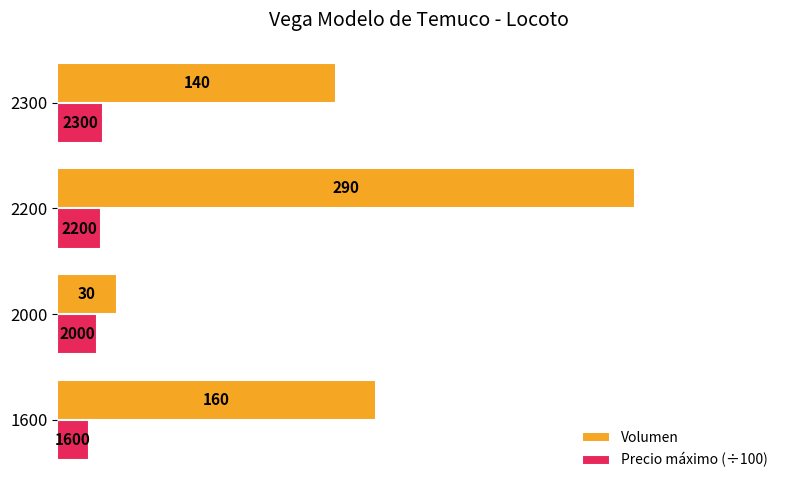

What is the sum of the Precio máximo (÷100) values at 2000 and 2200?

42